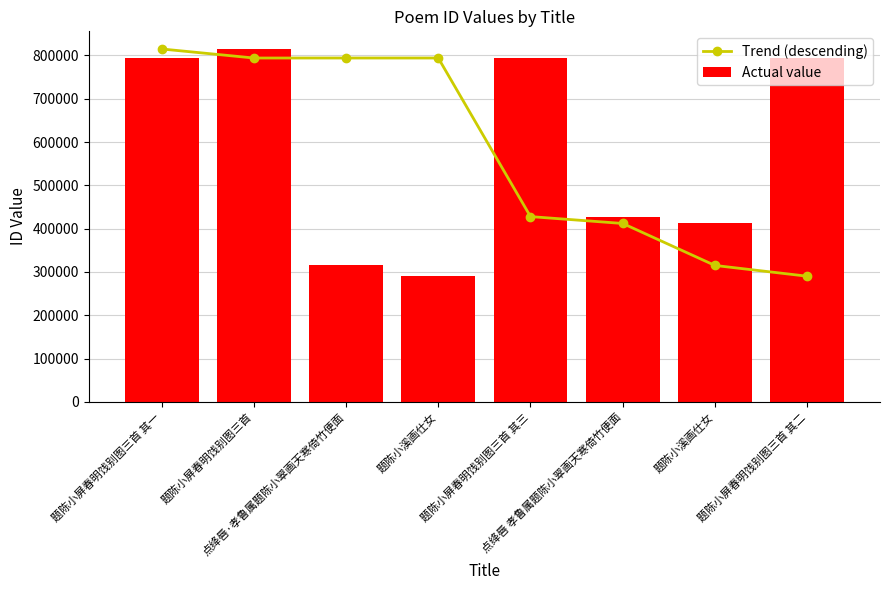

What is the spread (max minus min) of values at 题陈小溪画仕女?

503872